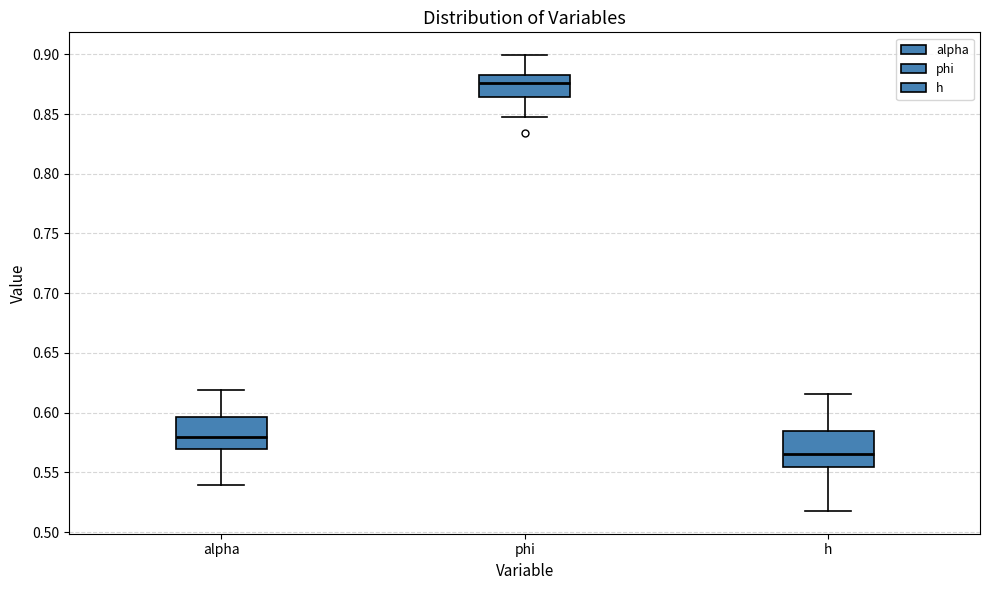

Reading left to right, read every box against the y-axis: the position of its median line, the range the box covers, and the ends of its whiskers. The values are not printed on the chart, so give them approximately, as read against the axis.

alpha: median 0.580, box 0.570 to 0.595, whiskers 0.540 to 0.620
phi: median 0.875, box 0.865 to 0.885, whiskers 0.845 to 0.900
h: median 0.565, box 0.555 to 0.585, whiskers 0.520 to 0.615